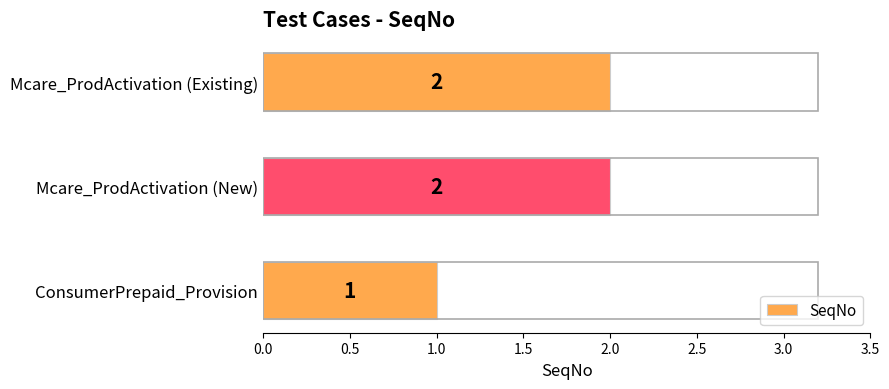

What is the sum of the values at Mcare_ProdActivation (Existing) and Mcare_ProdActivation (New)?

4